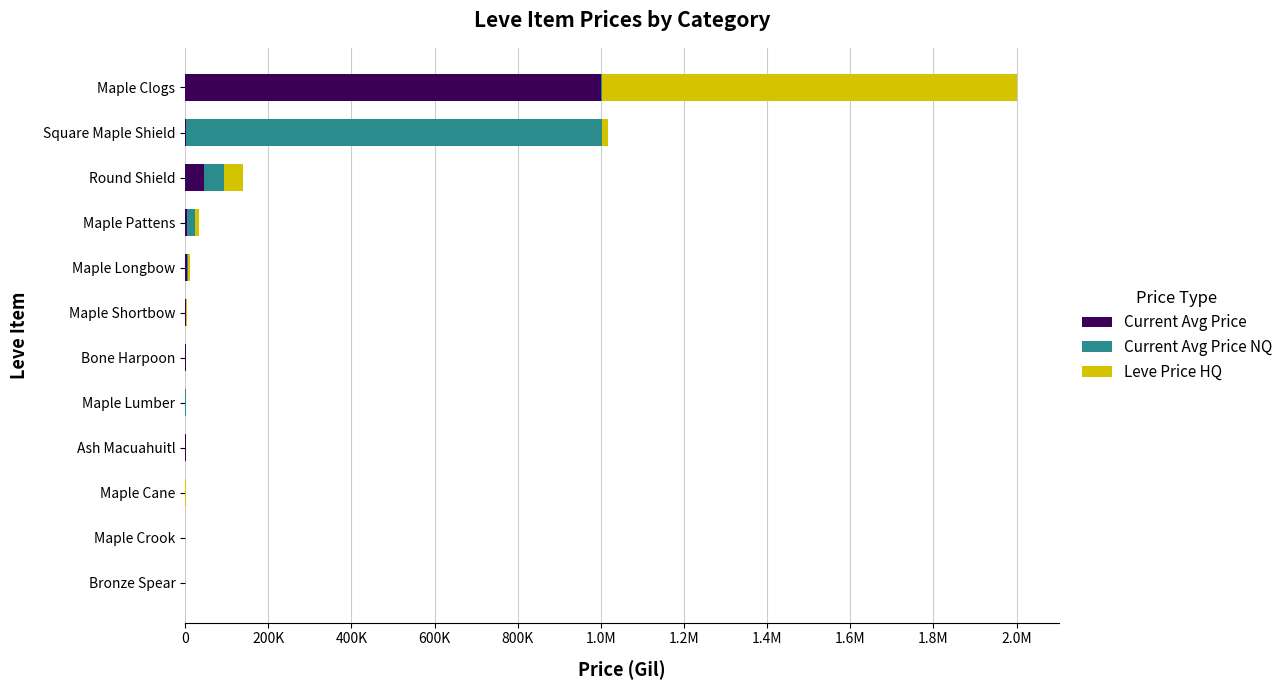

What is the difference between the maximum and second lowest values in the Current Avg Price NQ series?

1000000.0